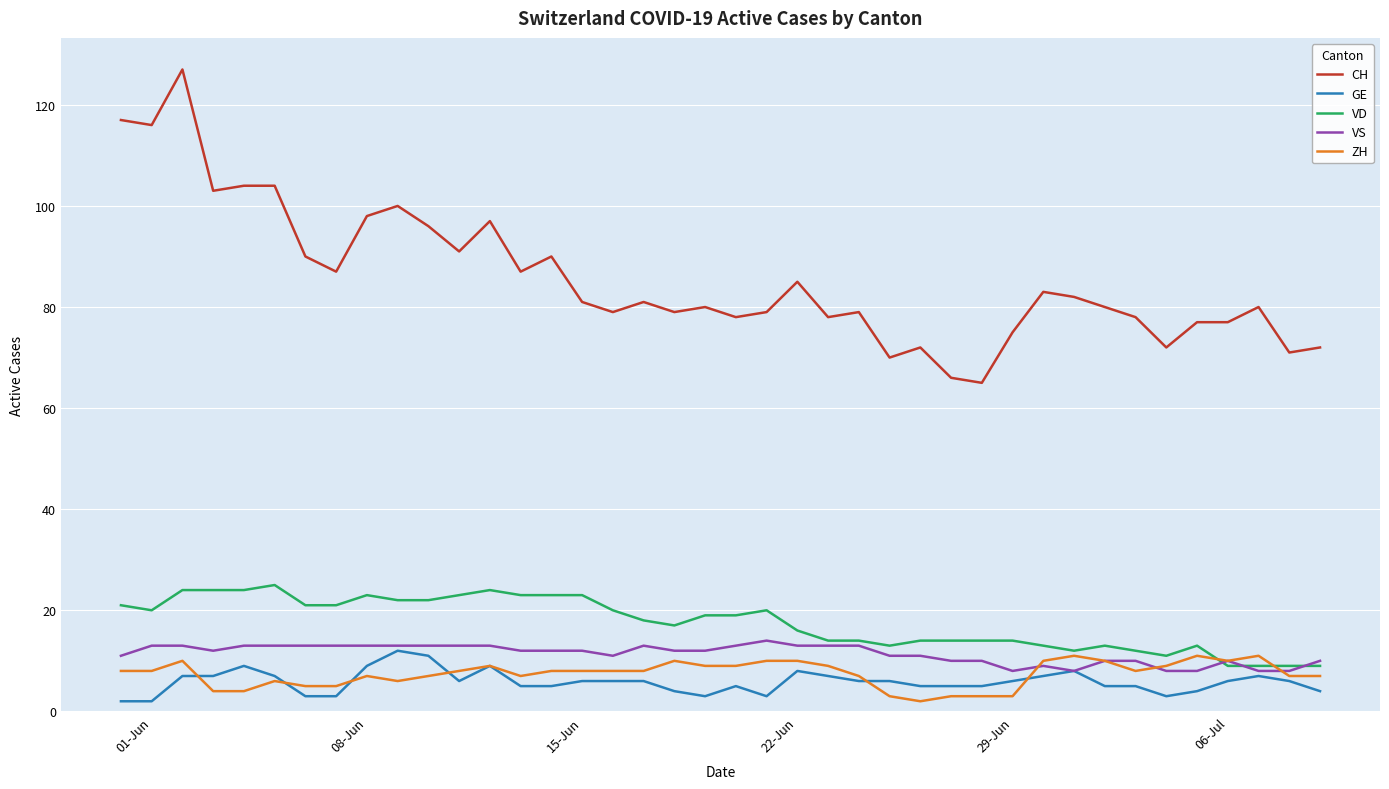

True or false: CH and GE intersect in this chart.

False